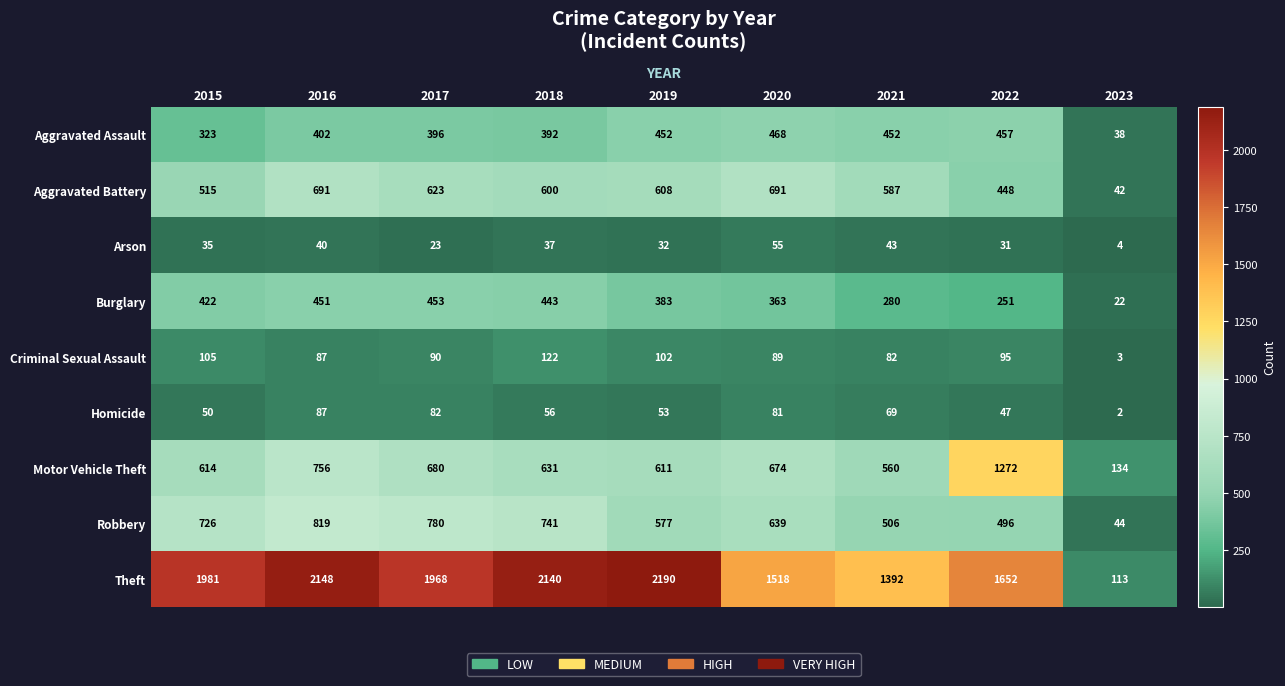

What is the approximate value of Motor Vehicle Theft at 2019?

611